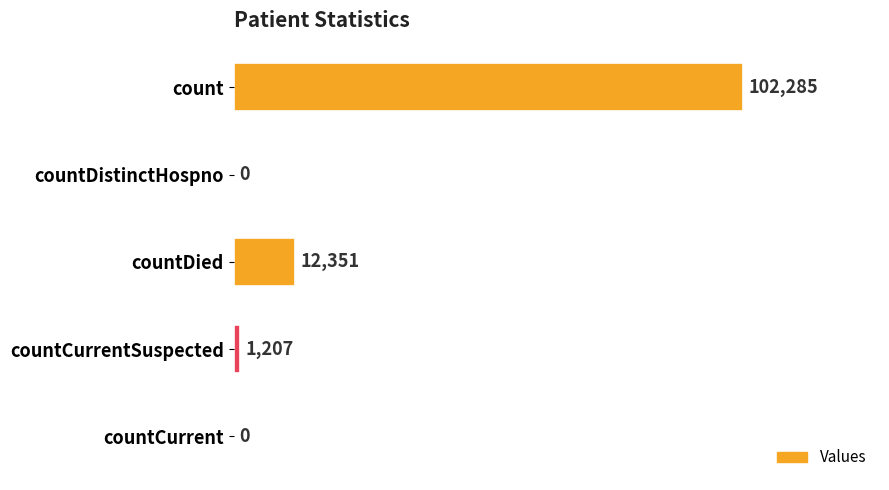

Reading top to bottom, what are all the values shown in this chart?

count=102285	countDistinctHospno=0	countDied=12351	countCurrentSuspected=1207	countCurrent=0